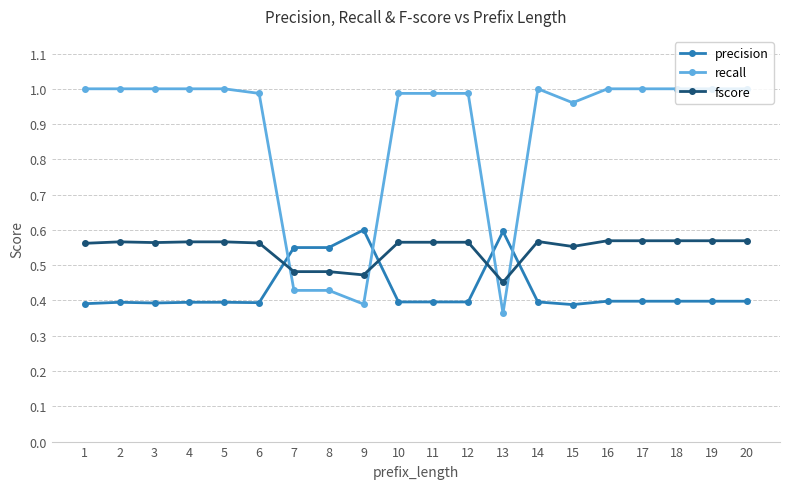

What is the total value across all series at 7?

1.5